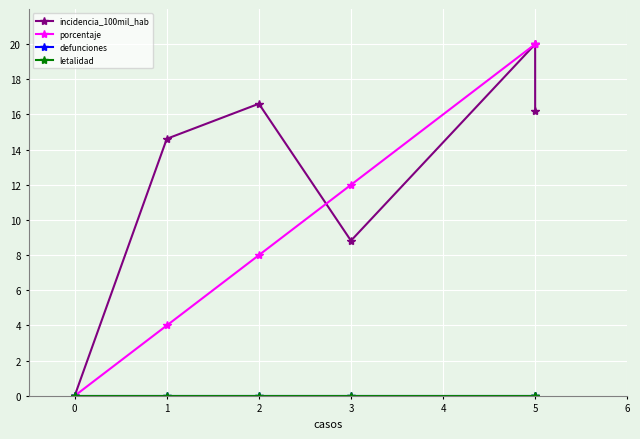

Which series has the largest total across all categories?

incidencia_100mil_hab